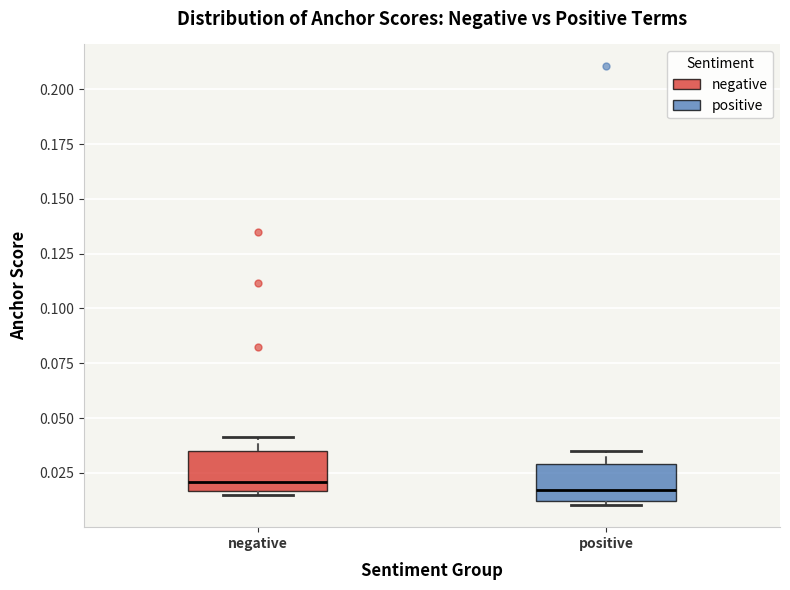

Reading left to right, read every box against the y-axis: the position of its median line, the range the box covers, and the ends of its whiskers. The values are not printed on the chart, so give them approximately, as read against the axis.

negative: median 0.020, box 0.015 to 0.035, whiskers 0.015 to 0.040
positive: median 0.015, box 0.010 to 0.030, whiskers 0.010 (just below the box's lower edge) to 0.035